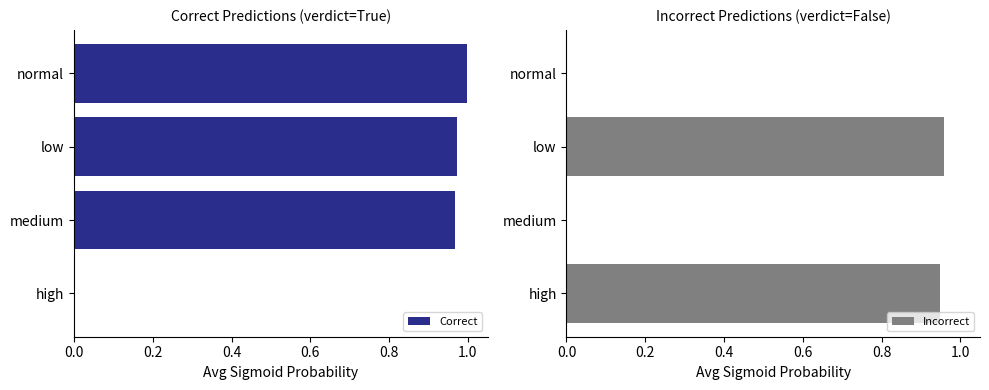

Reading left to right, extract all data points from this chart.

Correct: 1.0	1.0	1.0	0.0
Incorrect: 0.0	1.0	0.0	0.9